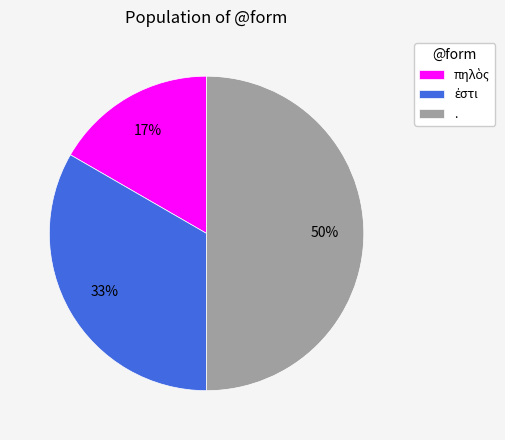

What percentage is the . slice, to the nearest percent?

50%